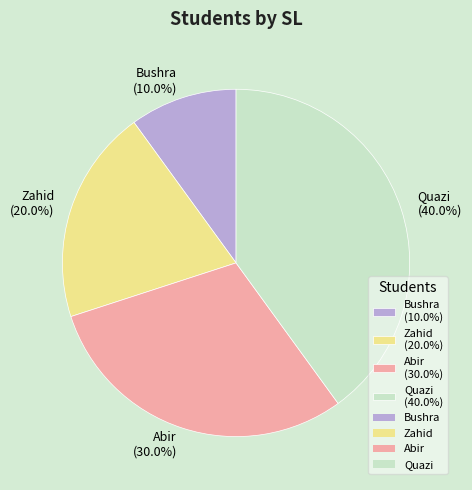

Does Bushra represent more than half of the total?

No